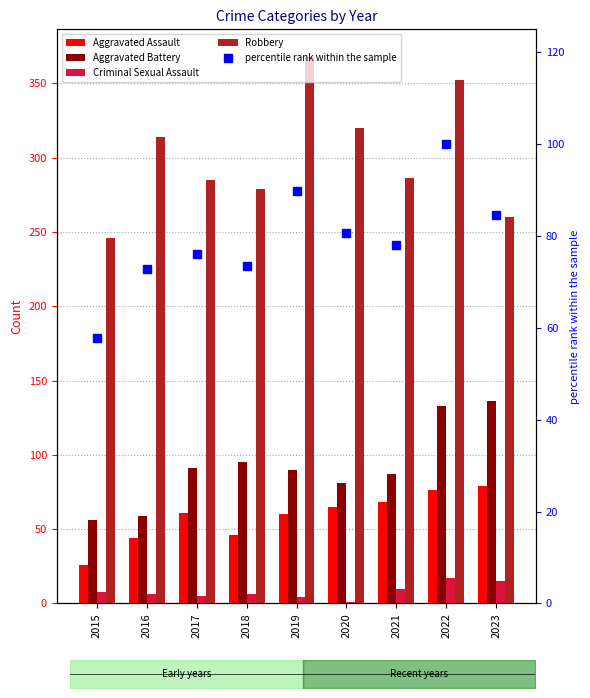

List the series in order of their peak value, lowest first.

Criminal Sexual Assault, Aggravated Assault, percentile rank within the sample, Aggravated Battery, Robbery